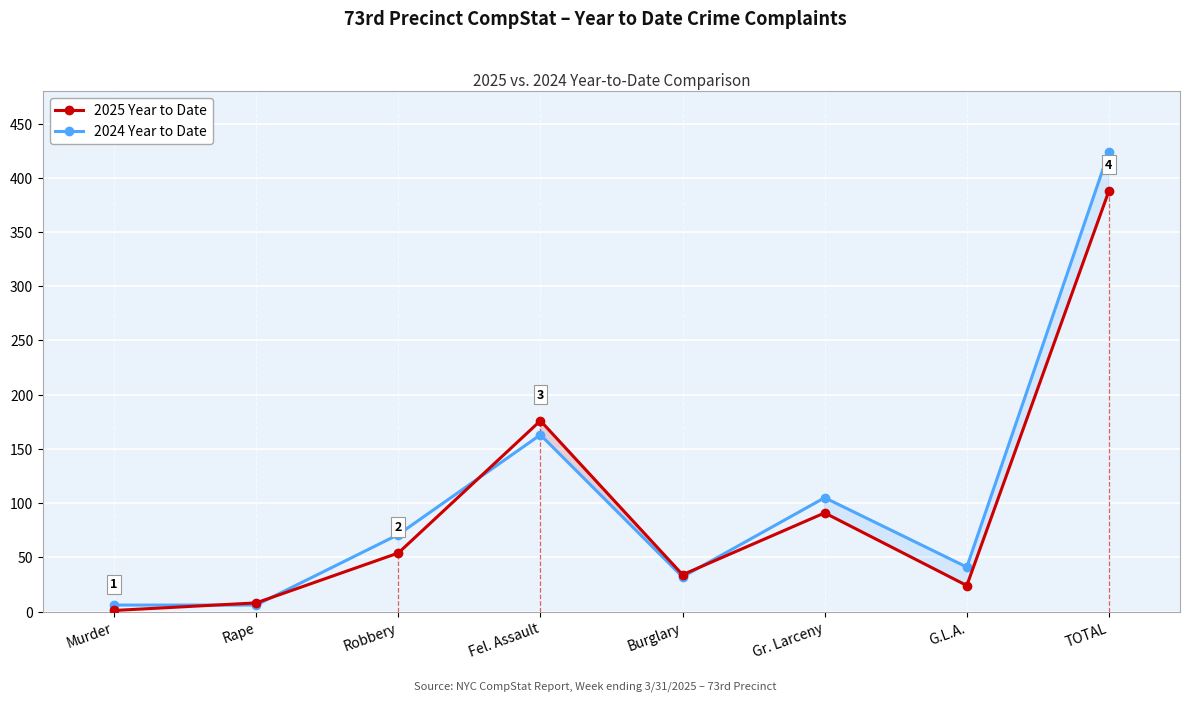

What is the average value of the 2024 Year to Date series?

106